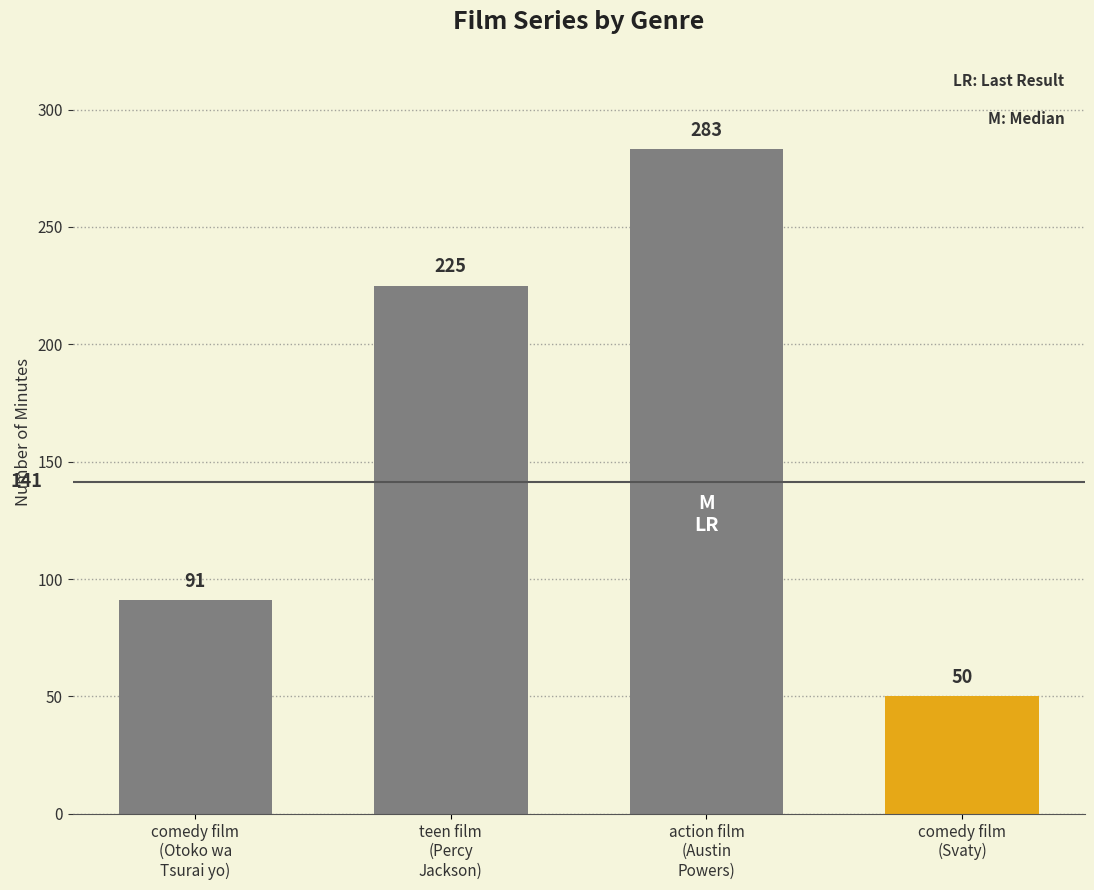

At which label is the value closest to 166?

teen film
(Percy Jackson)